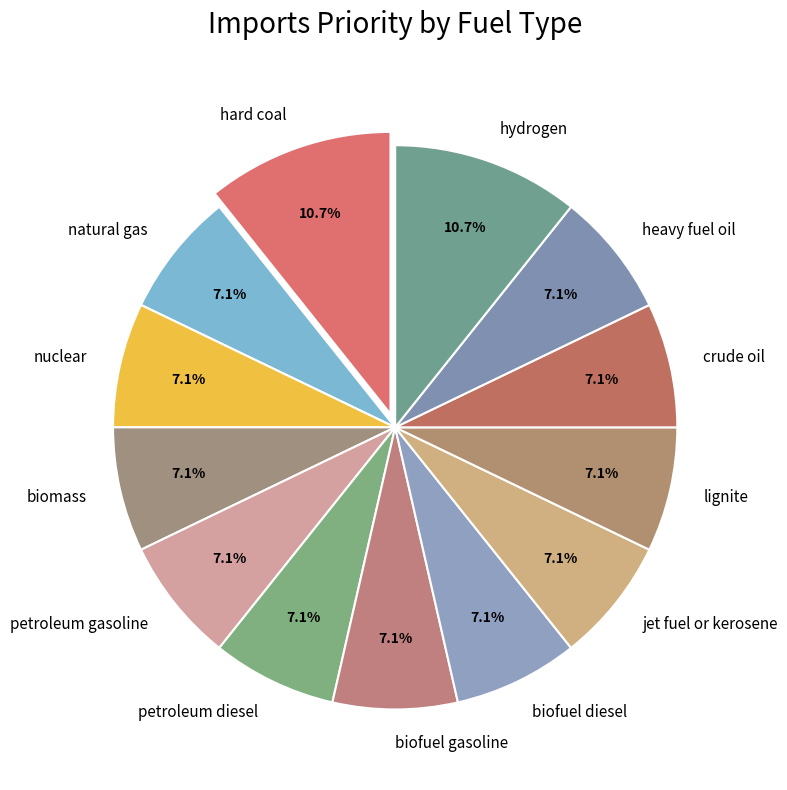

True or false: heavy fuel oil accounts for 22% of the total.

False